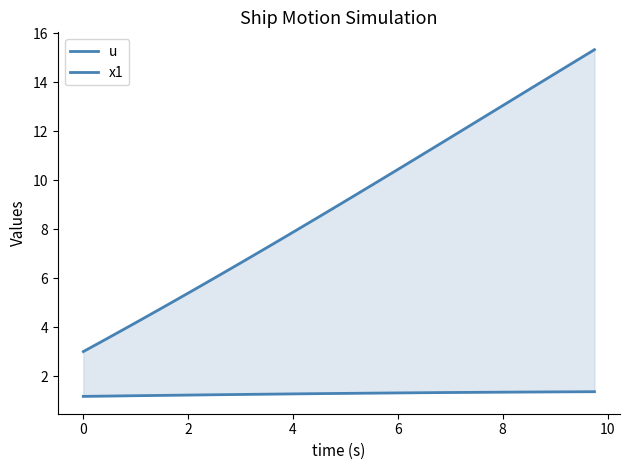

How many values in the x1 series are below 9?

20